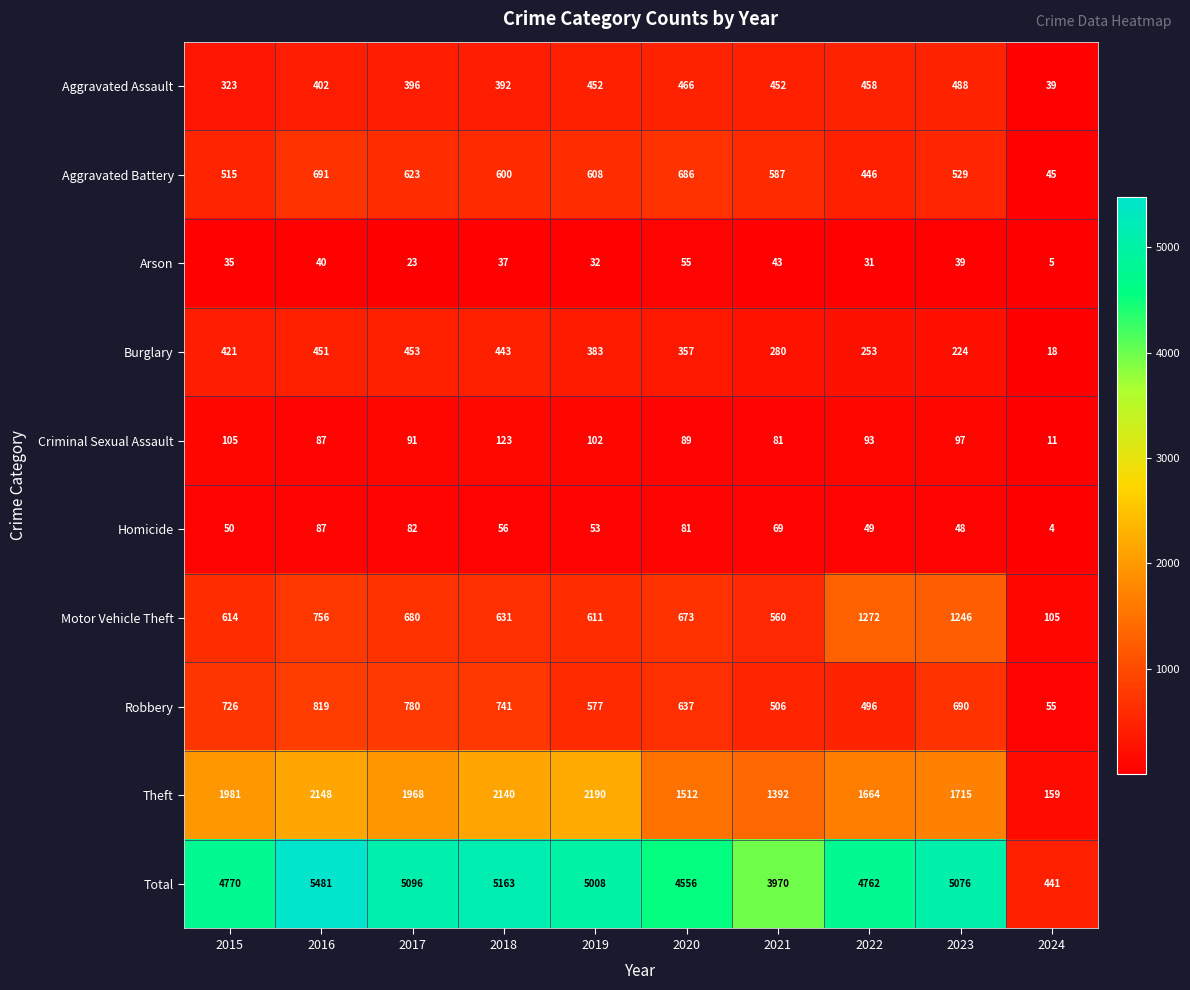

How many categories are shown in the chart?

10